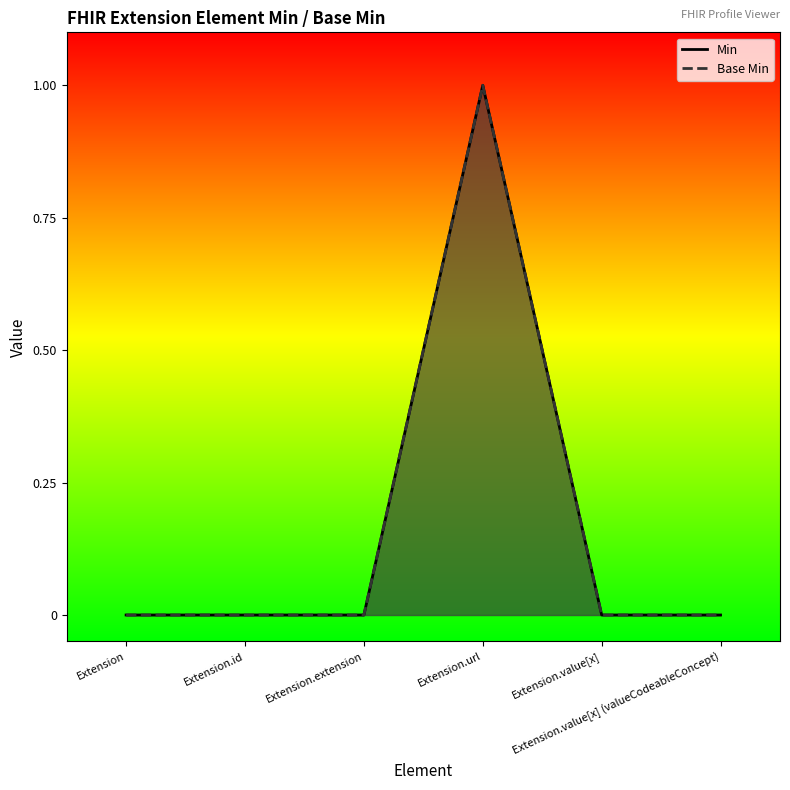

What is the maximum value for Base Min?

1